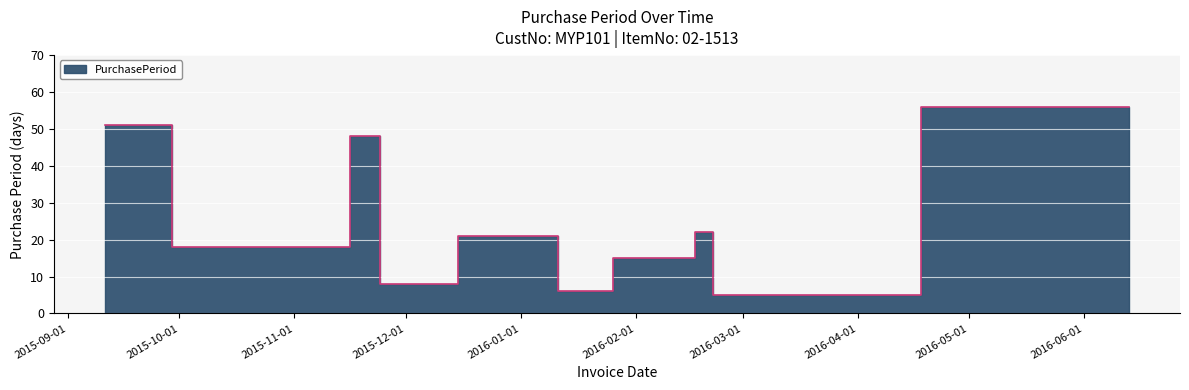

At which category does the data reach its first local peak?

2015-11-16